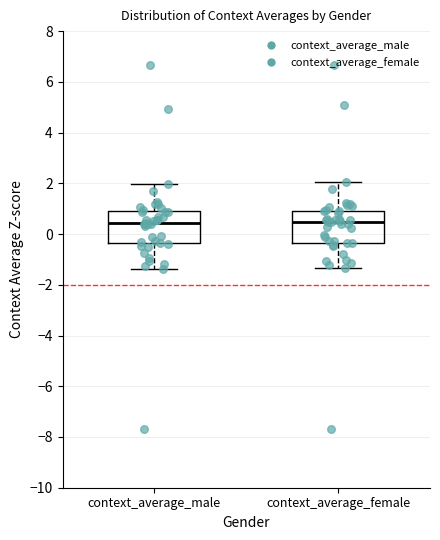

Reading left to right, transcribe this box plot: for each box, give where its median line is, the range the box spans, and where its two whiskers end, as read against the y-axis. The values are not printed on the chart, so give them approximately, as read against the axis.

context_average_male: median 0.4, box -0.4 to 1.0, whiskers -1.4 to 2.0
context_average_female: median 0.4, box -0.4 to 1.0, whiskers -1.4 to 2.0